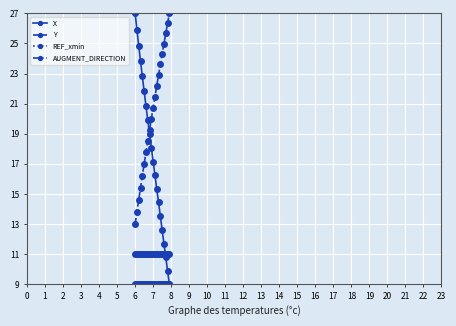

What is the highest value of the X series?

27.0